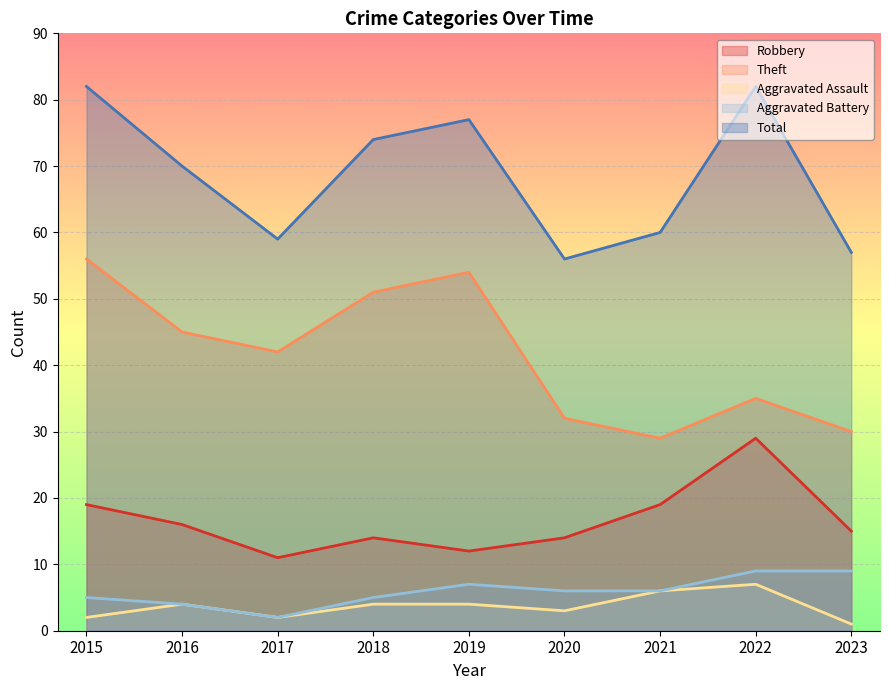

Which series has the largest total across all categories?

Total